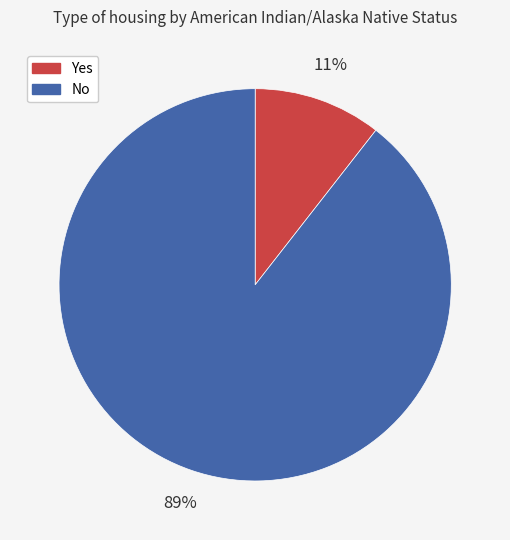

The No slice represents 97% of the pie. True or false?

False